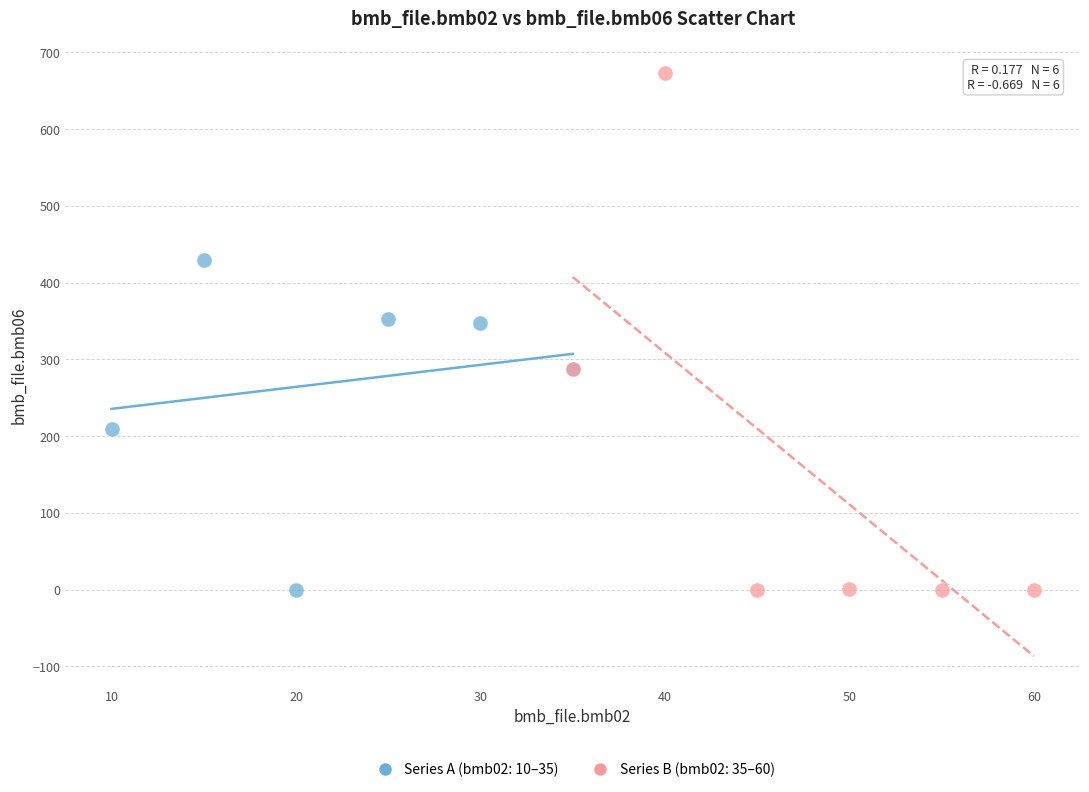

Which series has the largest Y range (max minus min)?

Series B (bmb02: 35–60)